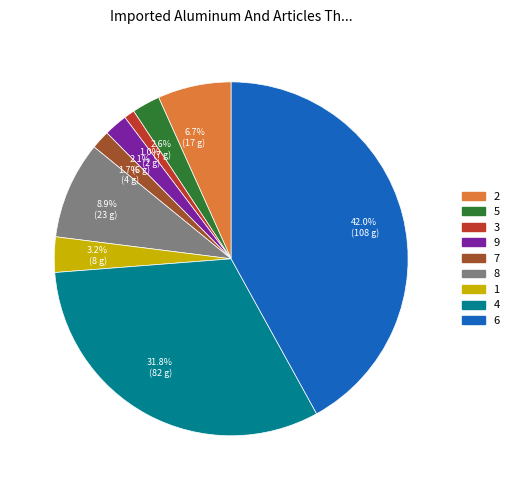

Between 31.8% (82 g) and 2.6% (7 g), which is larger?

31.8% (82 g)